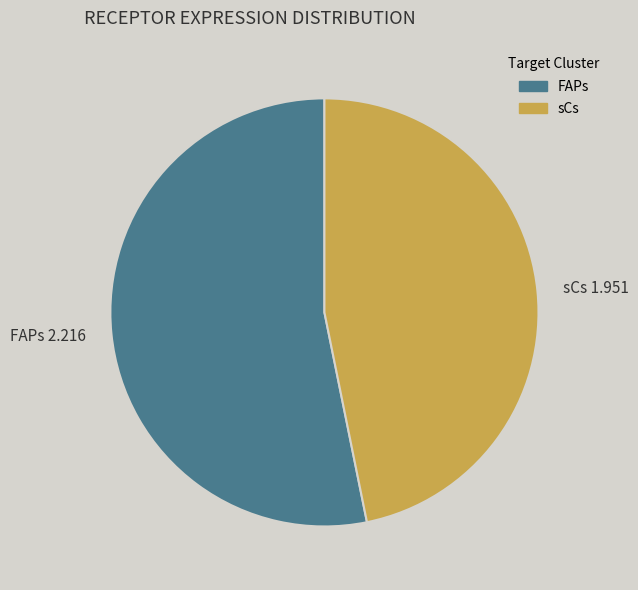

Do sCs and FAPs together represent more than half of the pie?

Yes